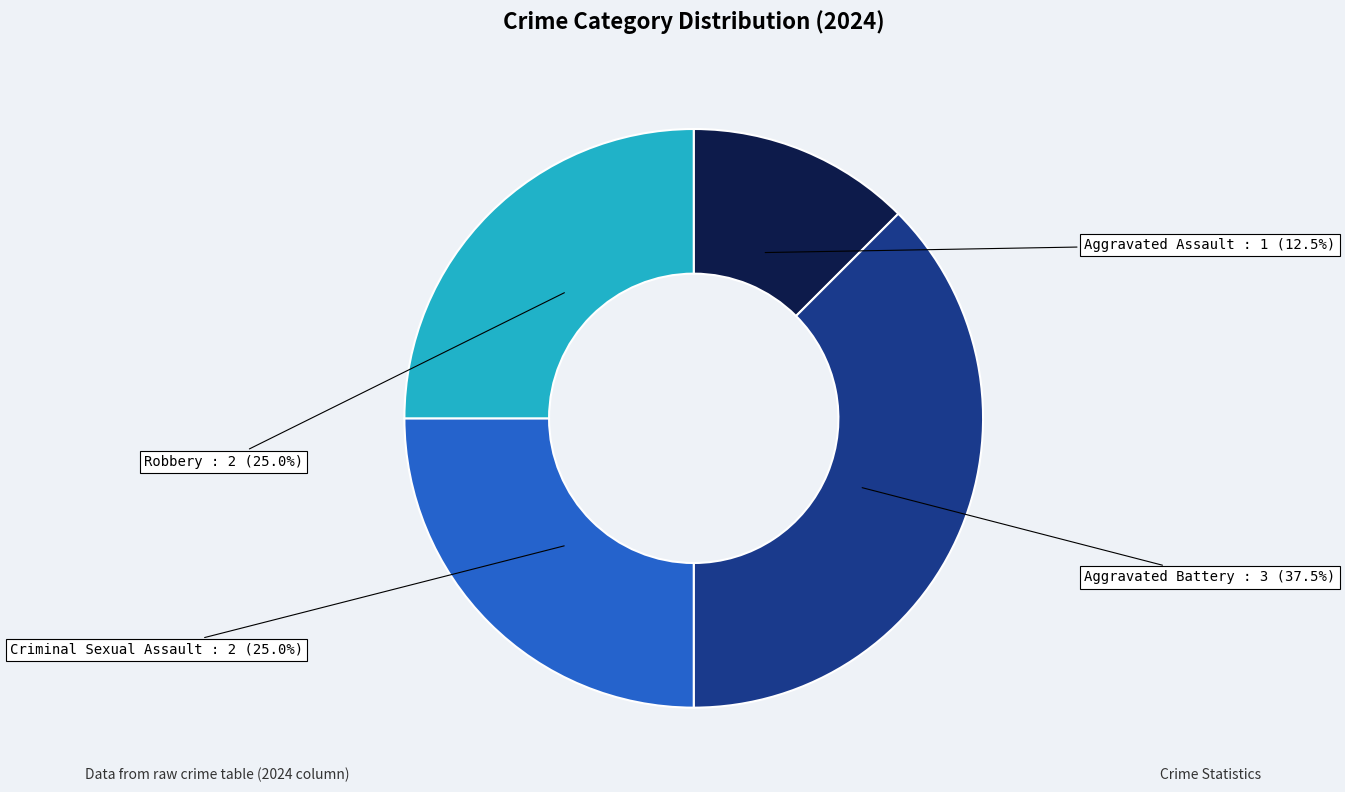

Does any single category account for the majority?

No